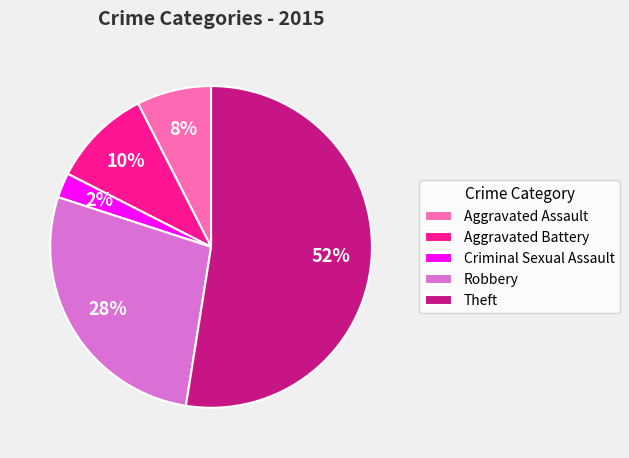

What percentage is the Aggravated Battery slice, to the nearest percent?

10%